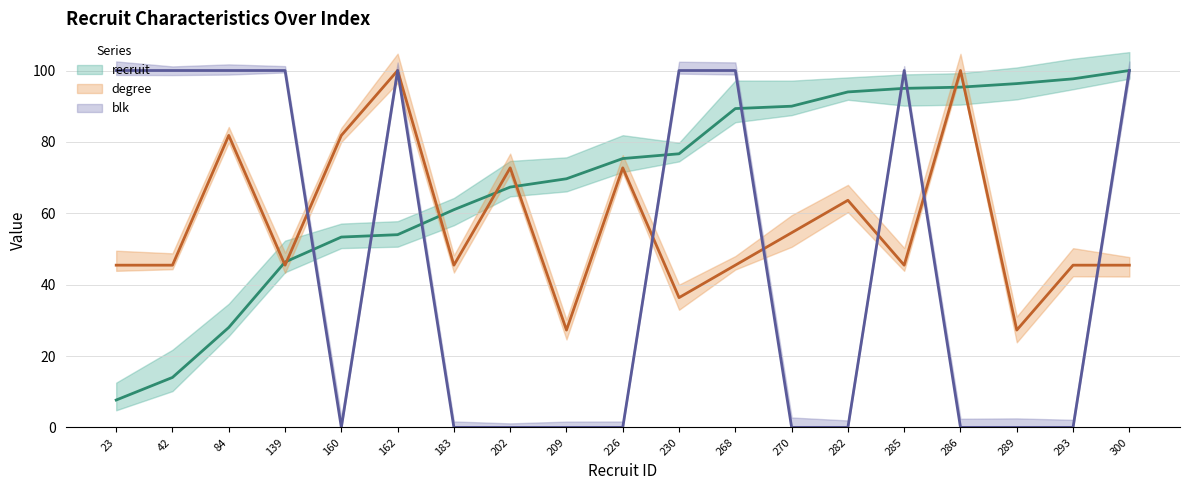

True or false: recruit has more than 2 points higher than both neighbors.

False